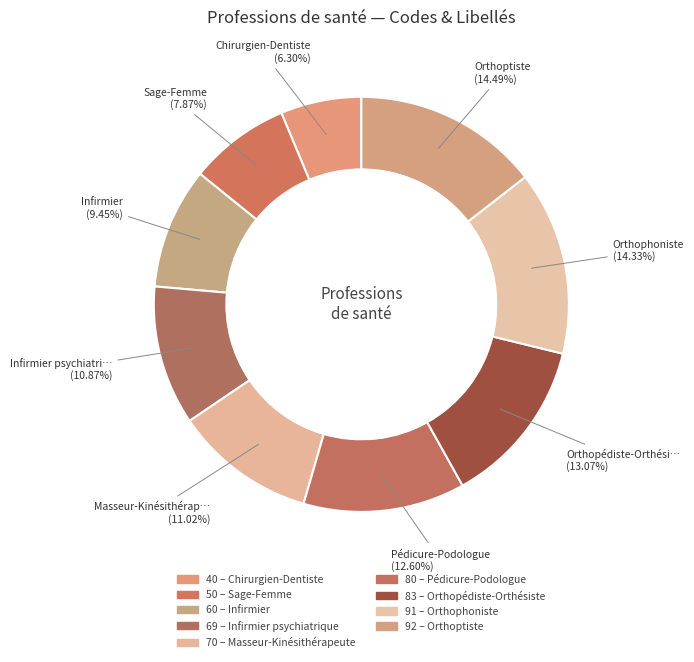

How many segments does this pie chart have?

9